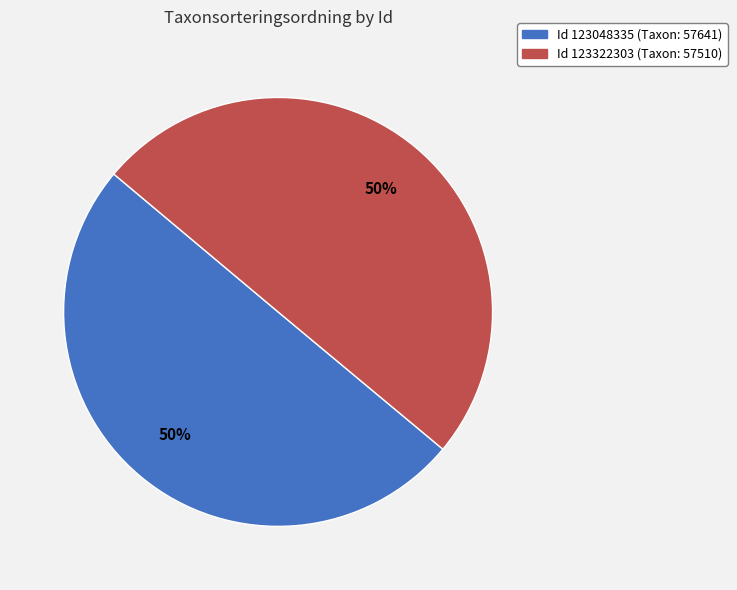

How many segments does this pie chart have?

2